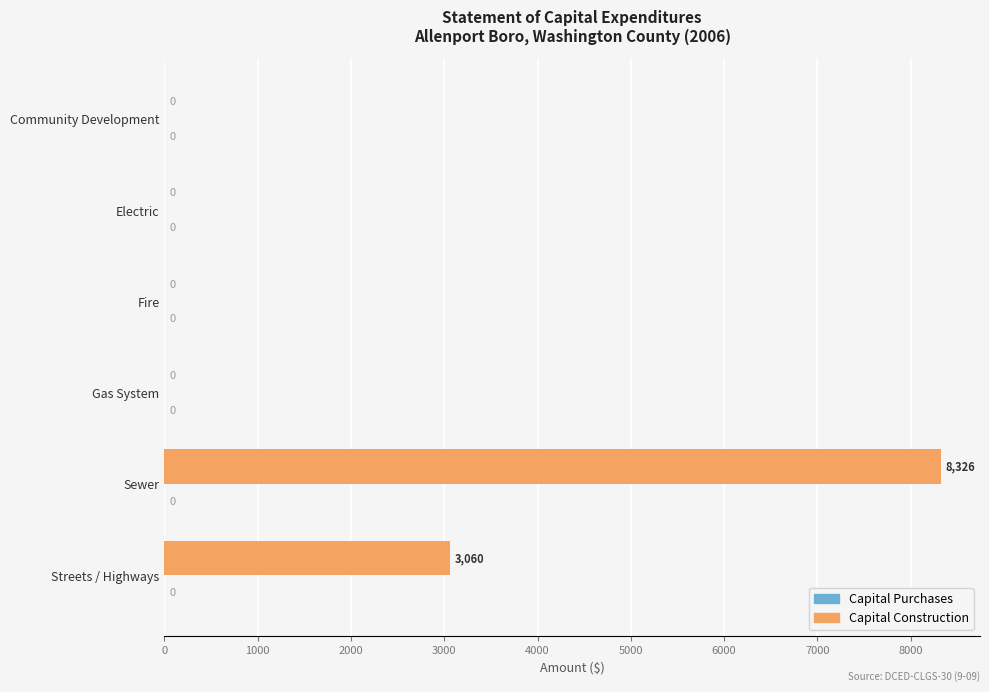

What is the approximate value at Streets / Highways?

3060